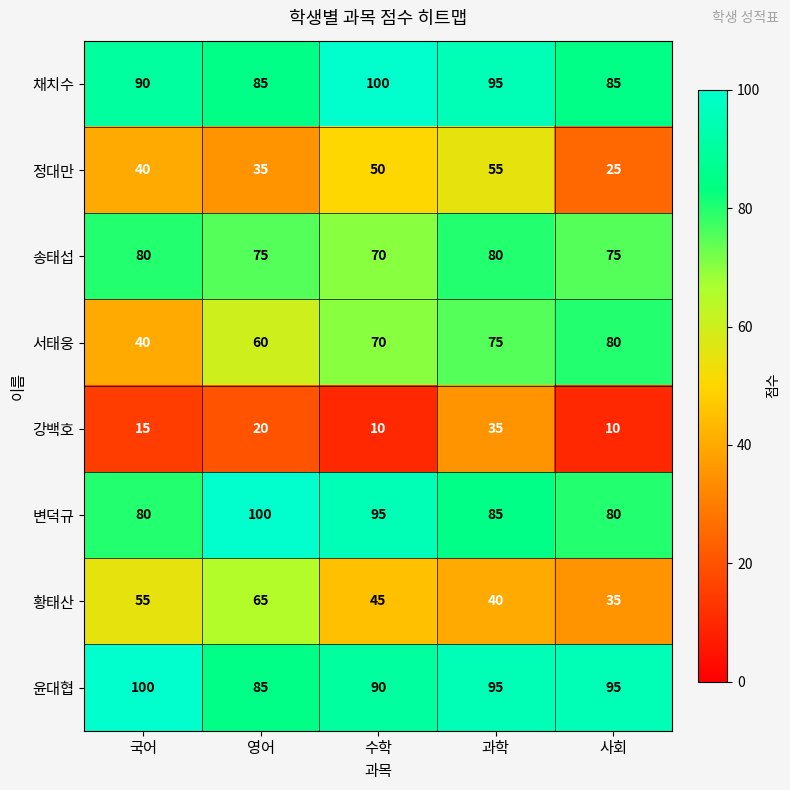

True or false: 강백호 has a value of 10 at 사회.

True